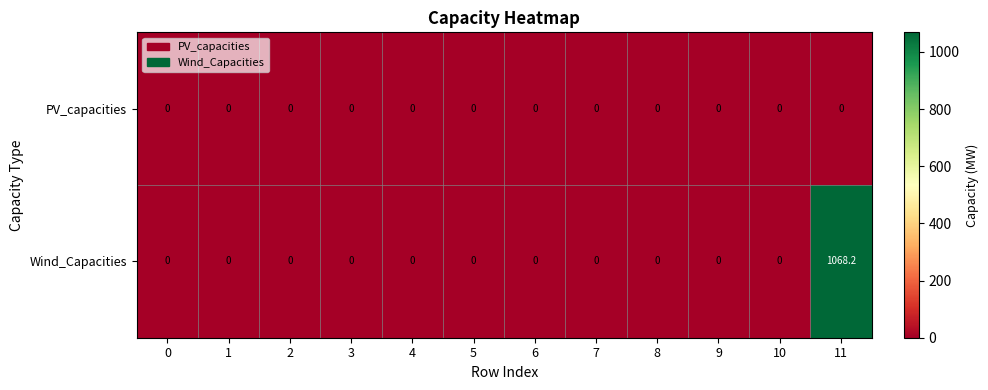

Which series has the largest total across all categories?

Wind_Capacities